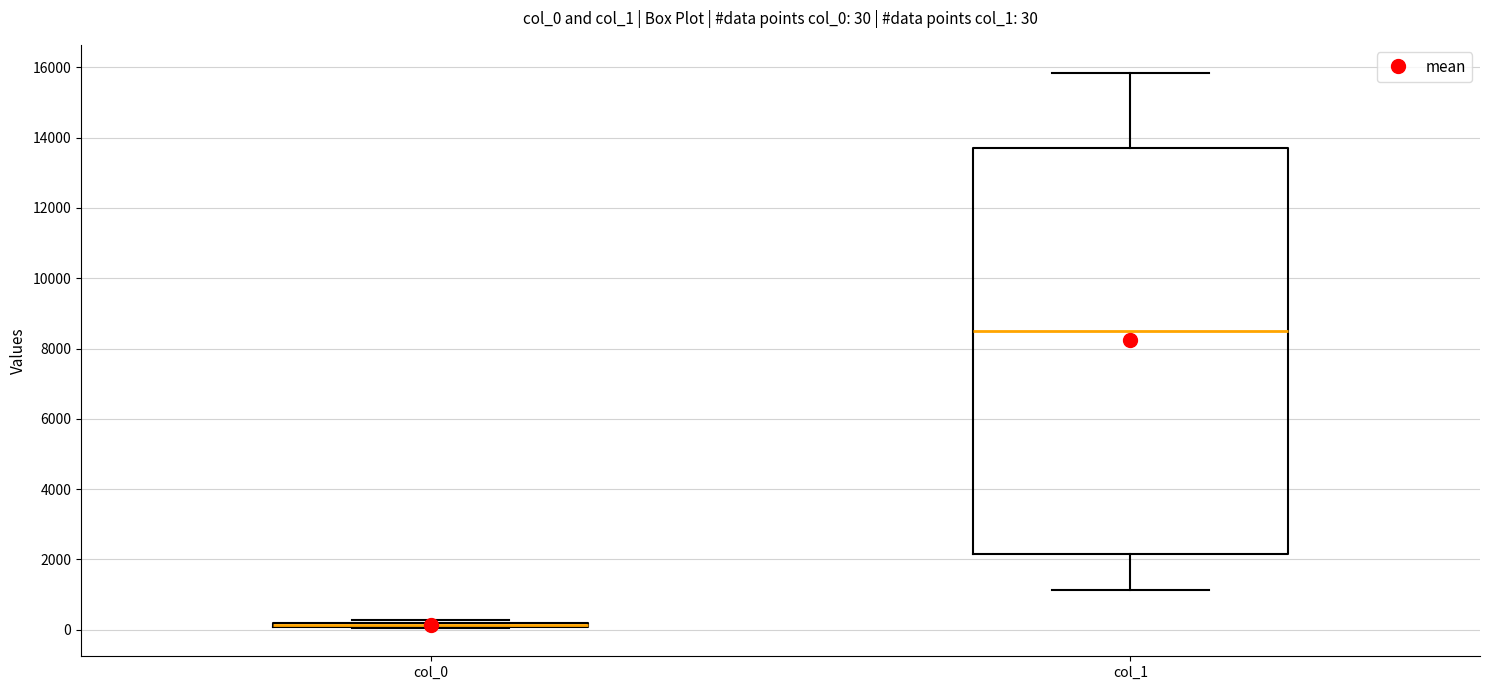

Which box is the tallest, from its lower edge to its upper edge?

col_1